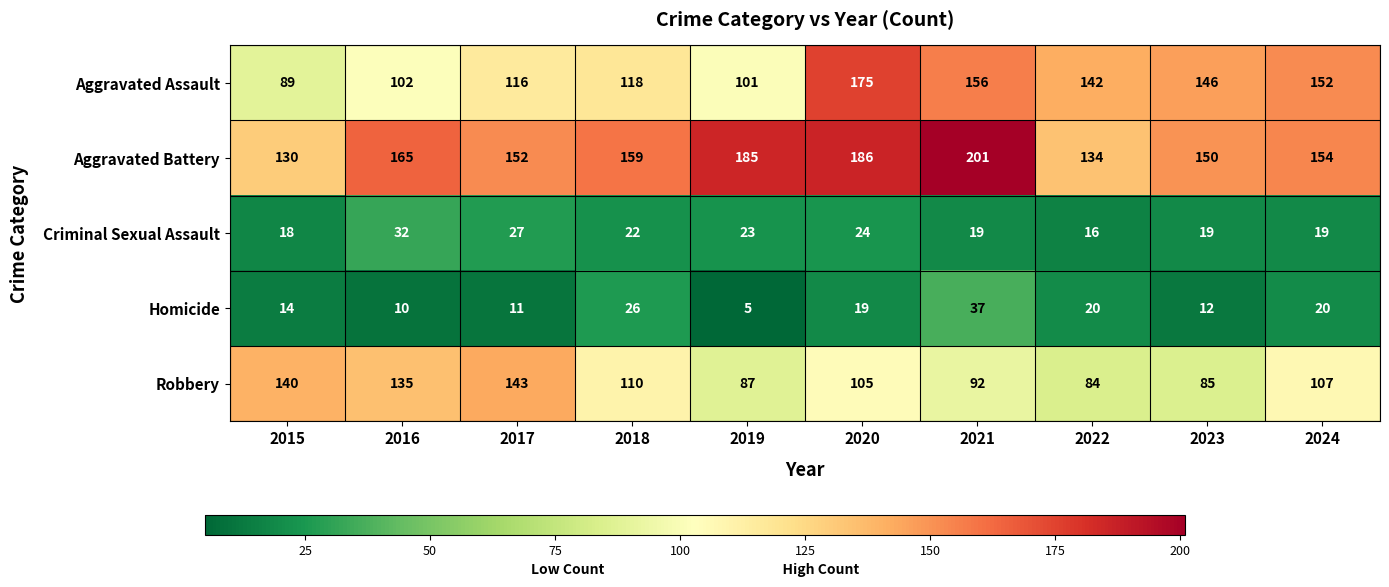

Where does the Aggravated Assault series first go above 142?

2020